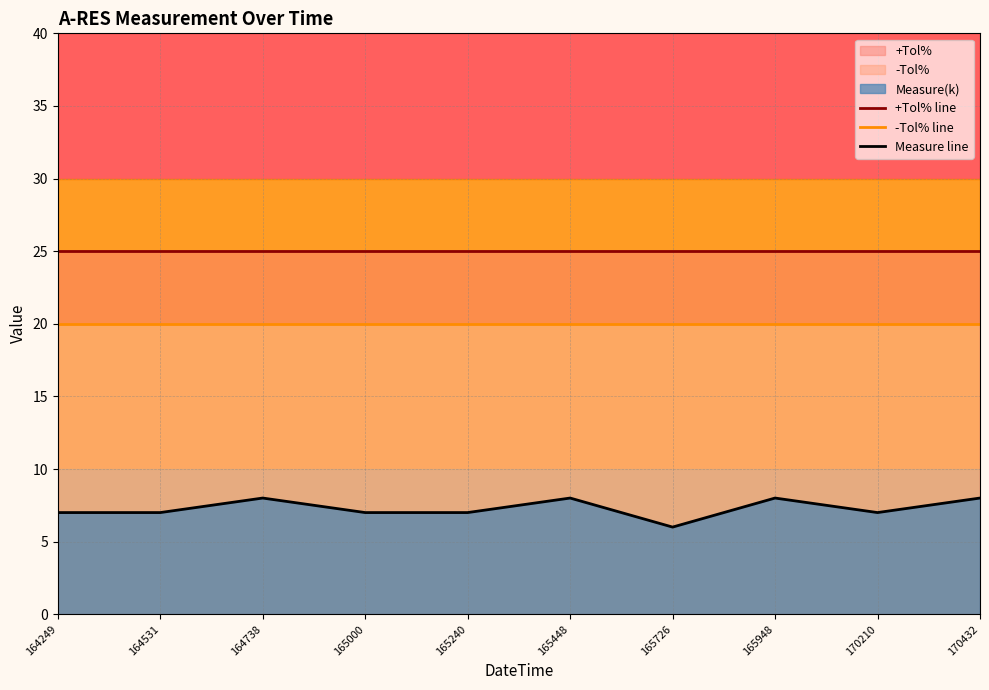

True or false: Measure line and +Tol% line intersect in this chart.

False